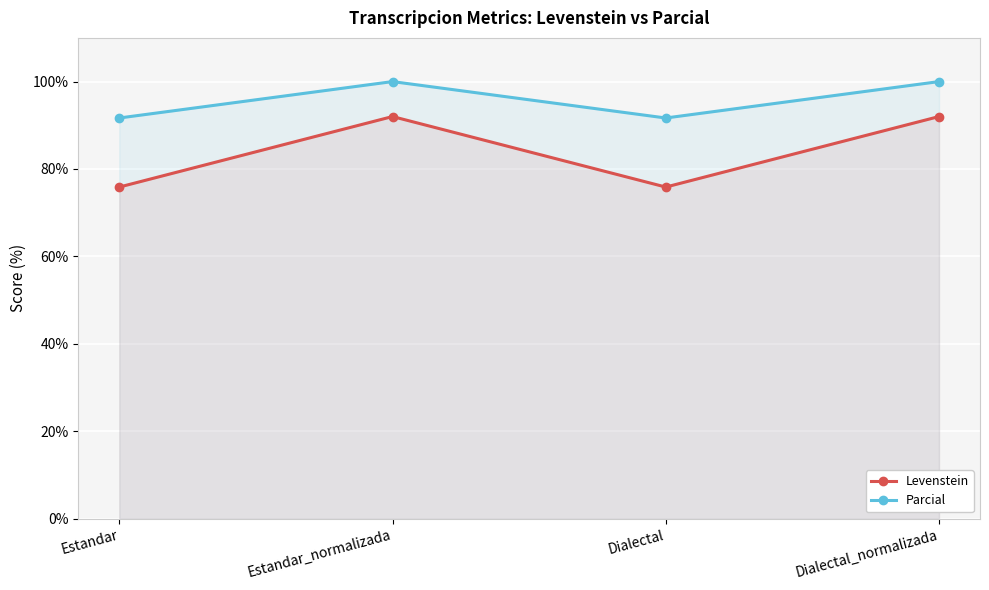

Reading right to left, transcribe all the data shown in this chart.

Levenstein: 92.0	75.9	92.0	75.9
Parcial: 100.0	91.7	100.0	91.7